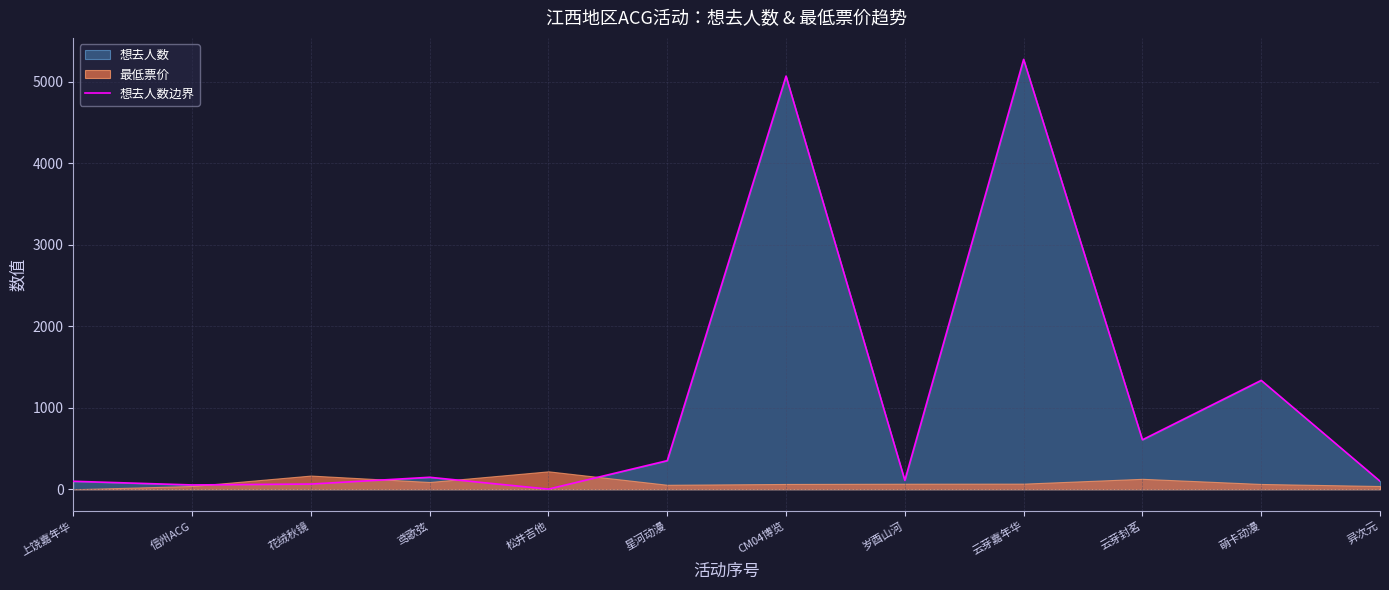

Reading left to right, transcribe all the data shown in this chart.

上饶嘉年华=98	信州ACG=53	花绒秋镜=64	鸢歌弦=147	松井吉他=2	星河动漫=351	CM04博览=5069	岁酉山河=109	云芽嘉年华=5274	云芽封茗=607	萌卡动漫=1336	异次元=99